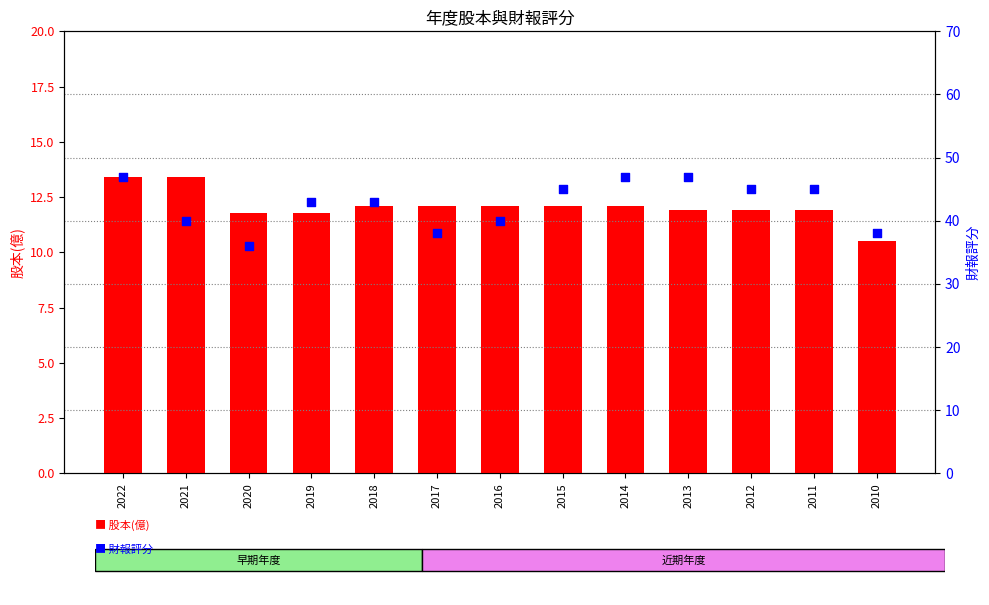

Which series reaches the minimum Y coordinate?

股本(億)